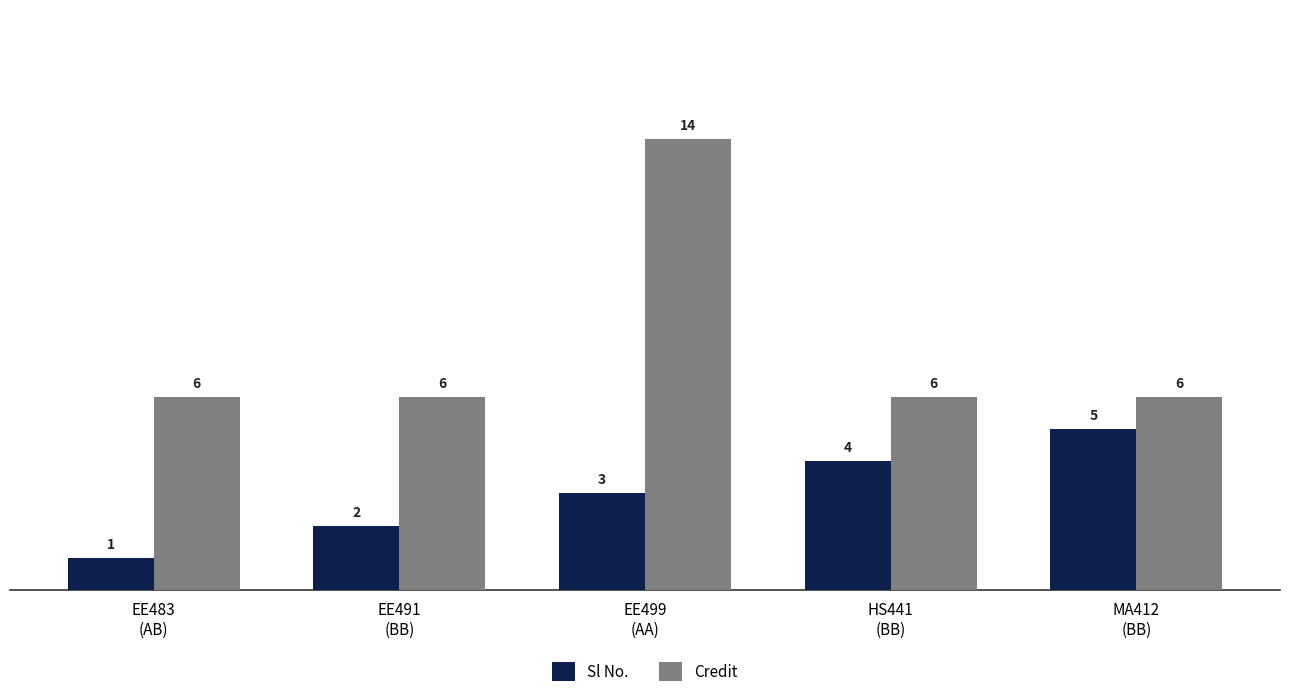

At which label does Sl No. reach its peak?

MA412
(BB)